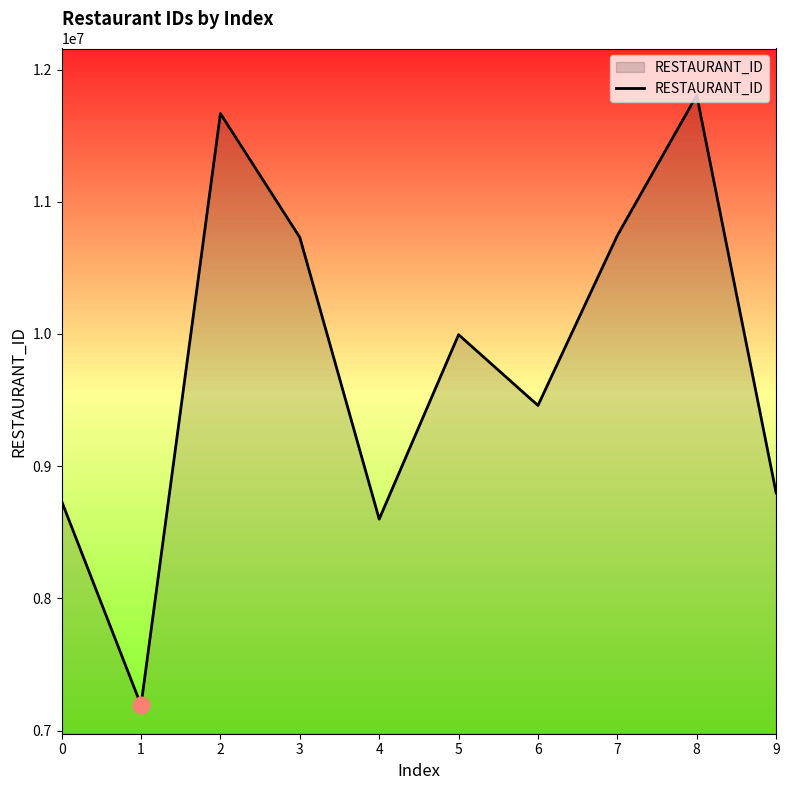

True or false: the data shows 11805153 at 8.

True